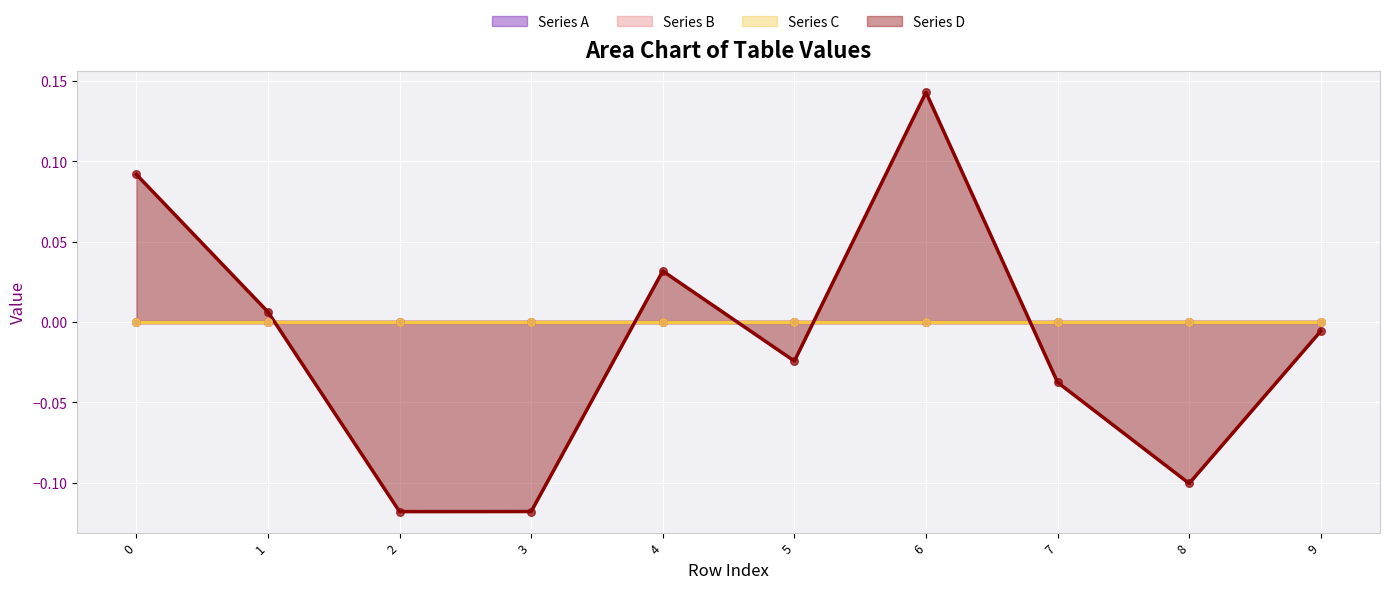

What is the total value across all series at 3?

-0.1